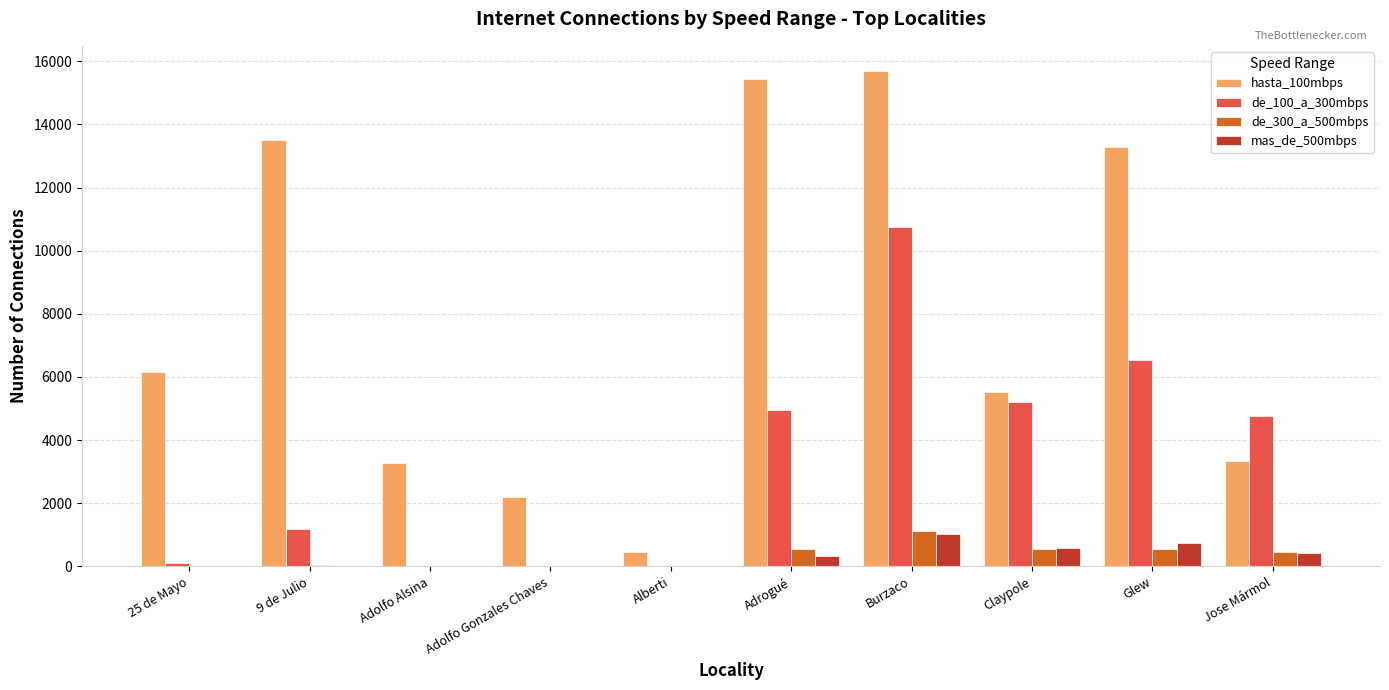

What are all the series names shown in the legend?

hasta_100mbps, de_100_a_300mbps, de_300_a_500mbps, mas_de_500mbps